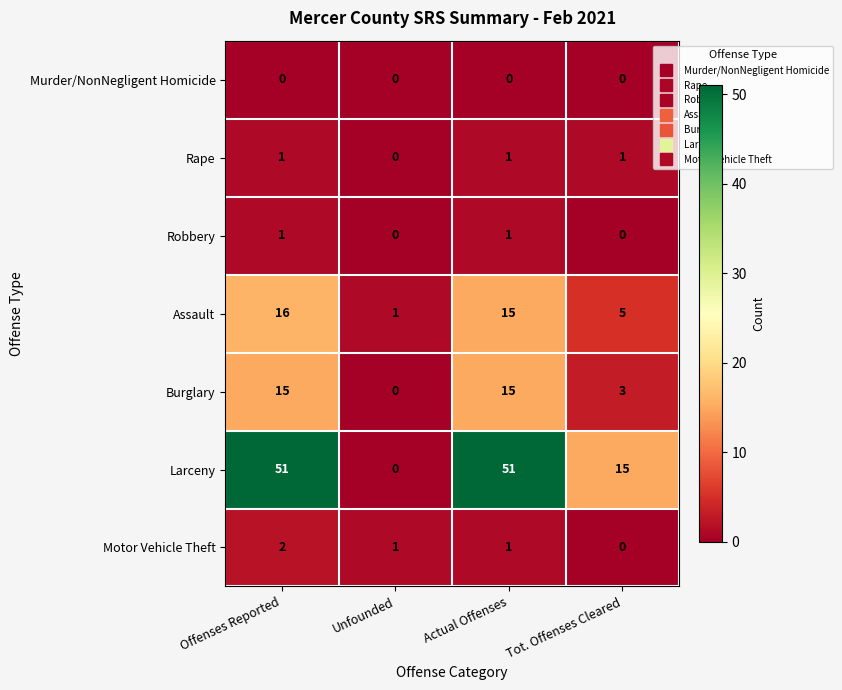

At which category is the sum across all series the highest?

Offenses Reported